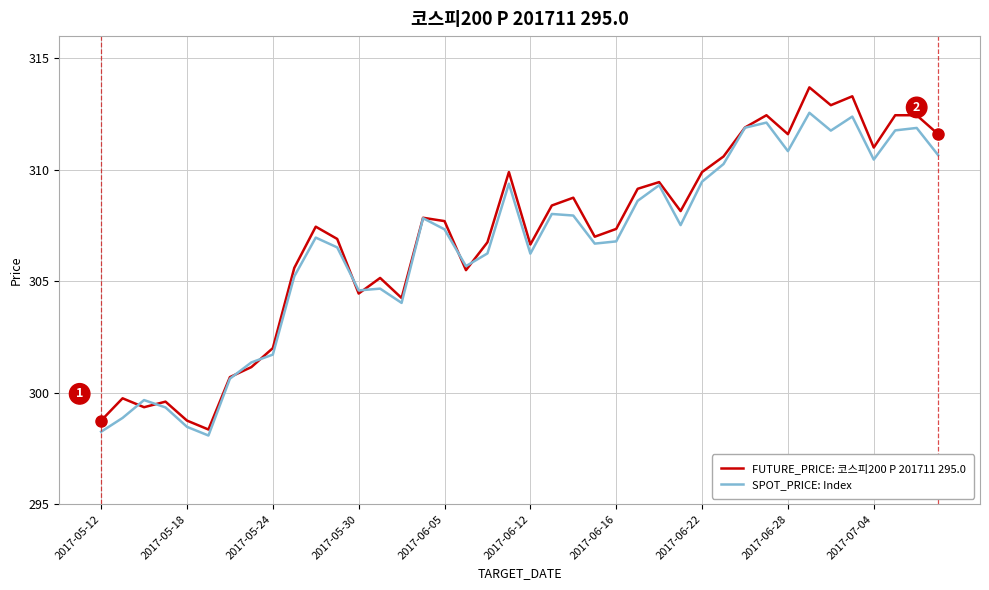

Is this an area chart (filled region under the line)?

No